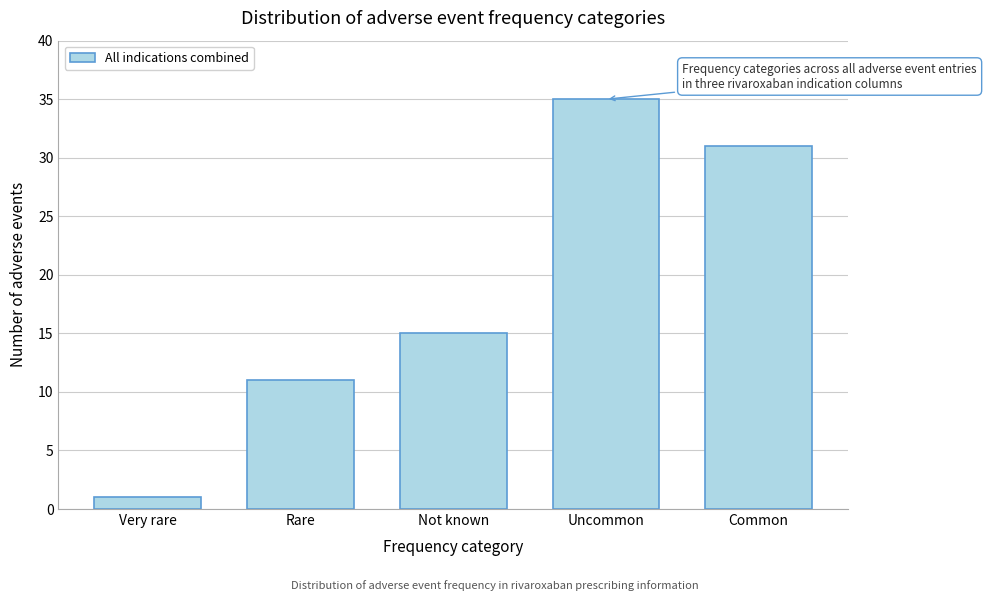

Reading left to right, what are all the values shown in this chart?

1	11	15	35	31